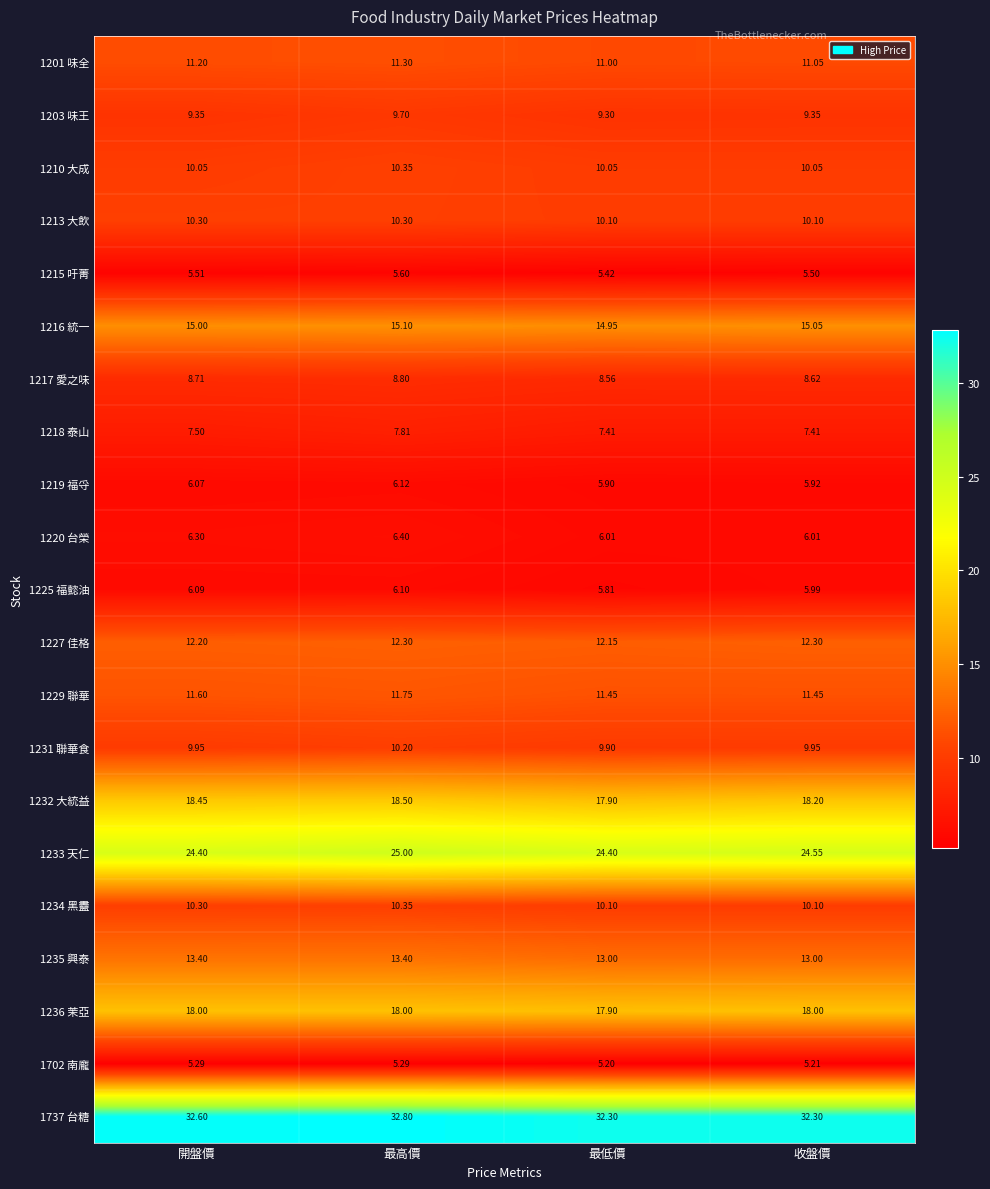

Which category has the highest value in the 1201 味全 series?

最高價